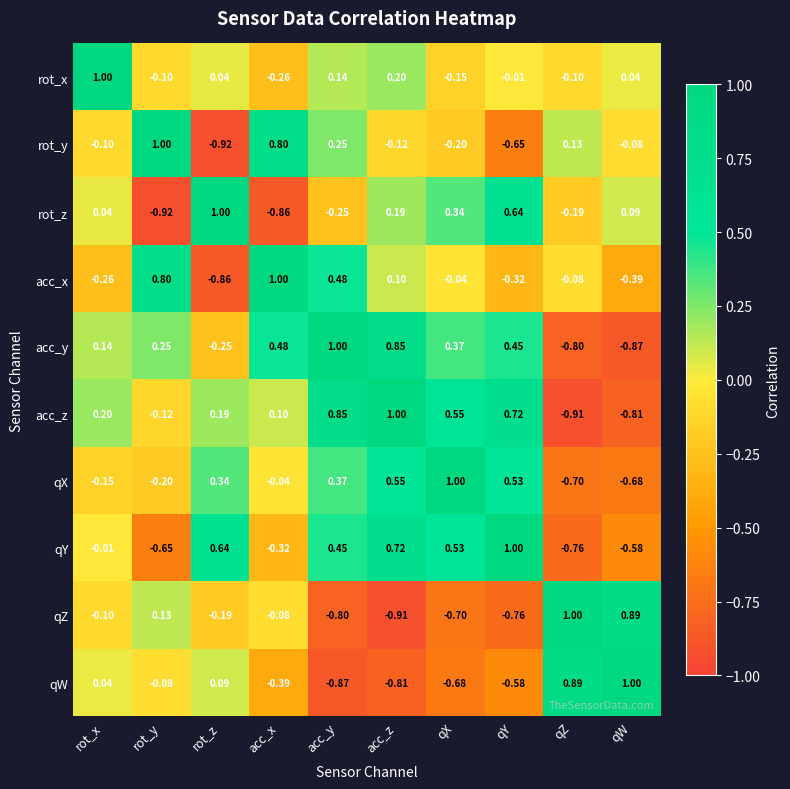

Which series has the largest total across all categories?

acc_z